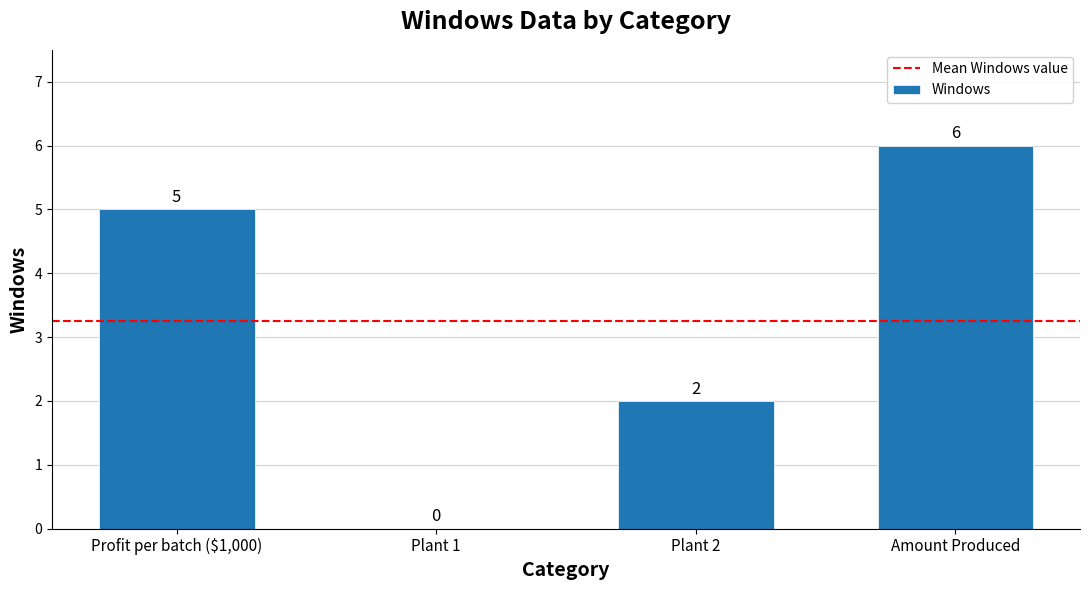

Count the number of categories in the chart.

4